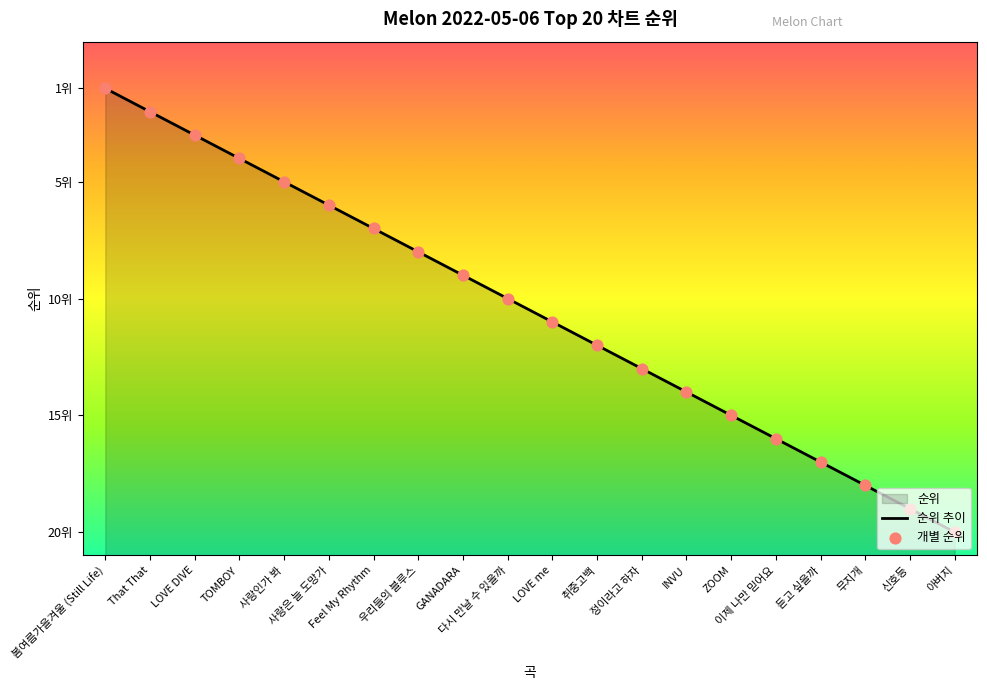

At which category is the sum across all series the highest?

봄여름가을겨울 (Still Life)